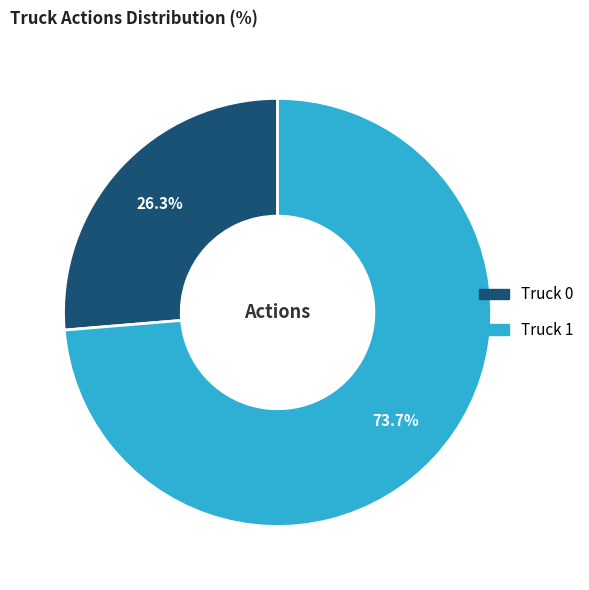

Rank the categories by value from lowest to highest.

Truck 0, Truck 1